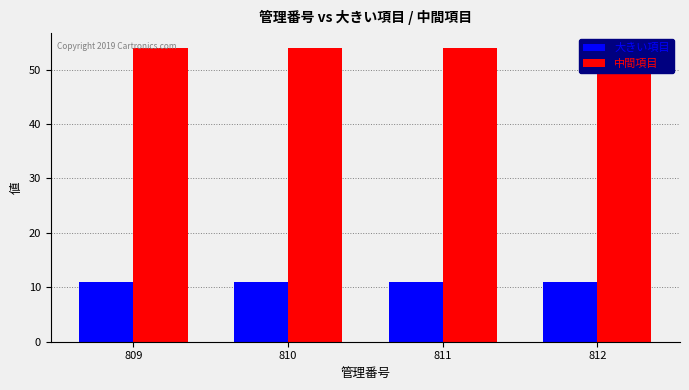

Rank the categories by 大きい項目 value from lowest to highest.

809, 810, 811, 812